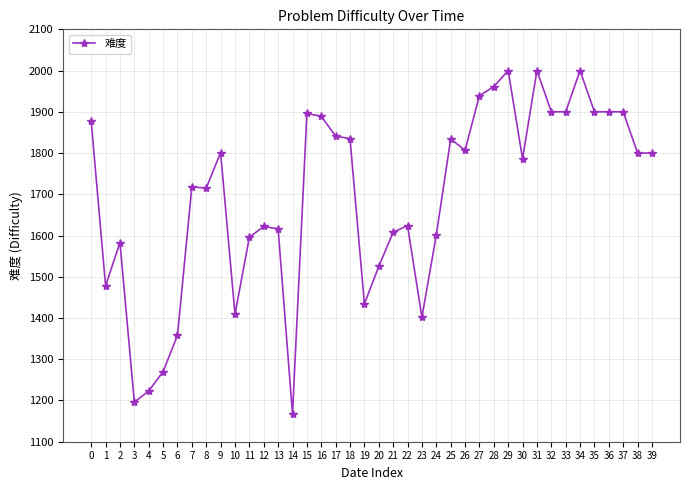

How many series are shown in this chart?

1